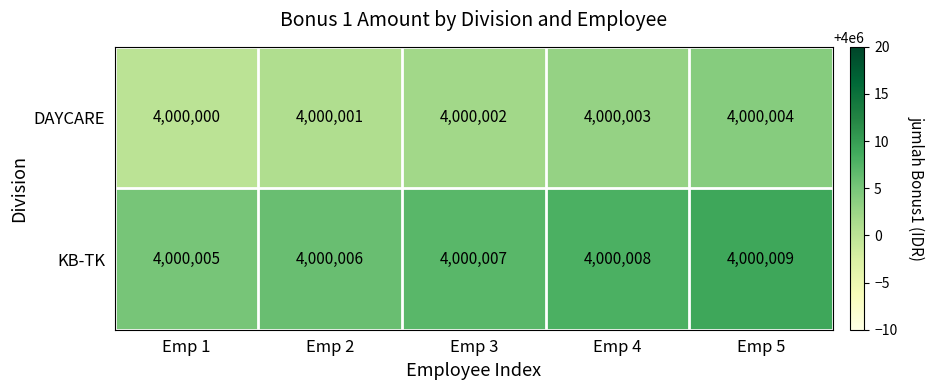

Which series has the largest total across all categories?

KB-TK